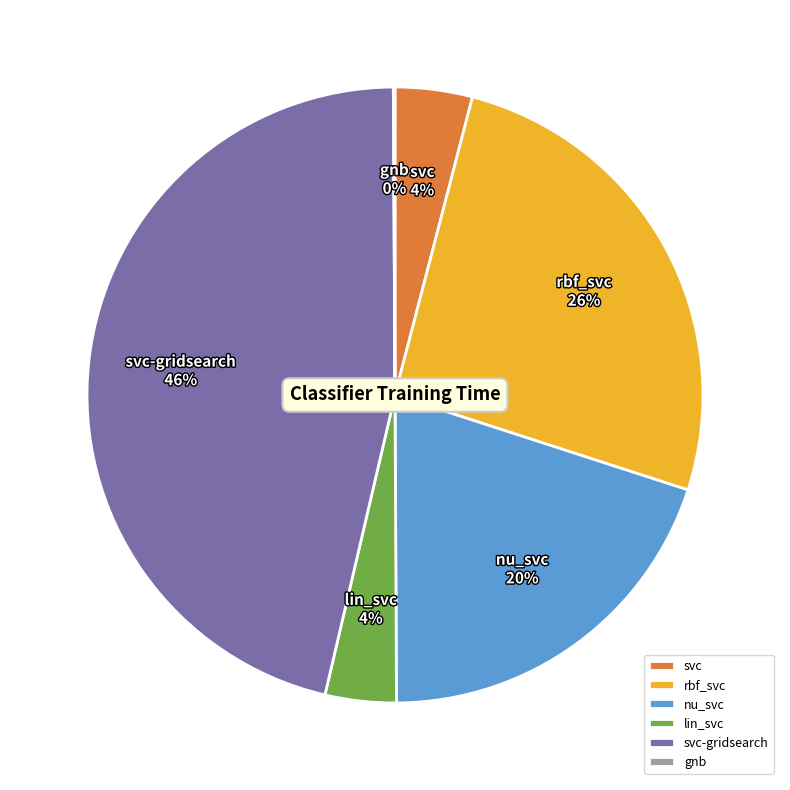

What percentage is the nu_svc slice, to the nearest percent?

20%